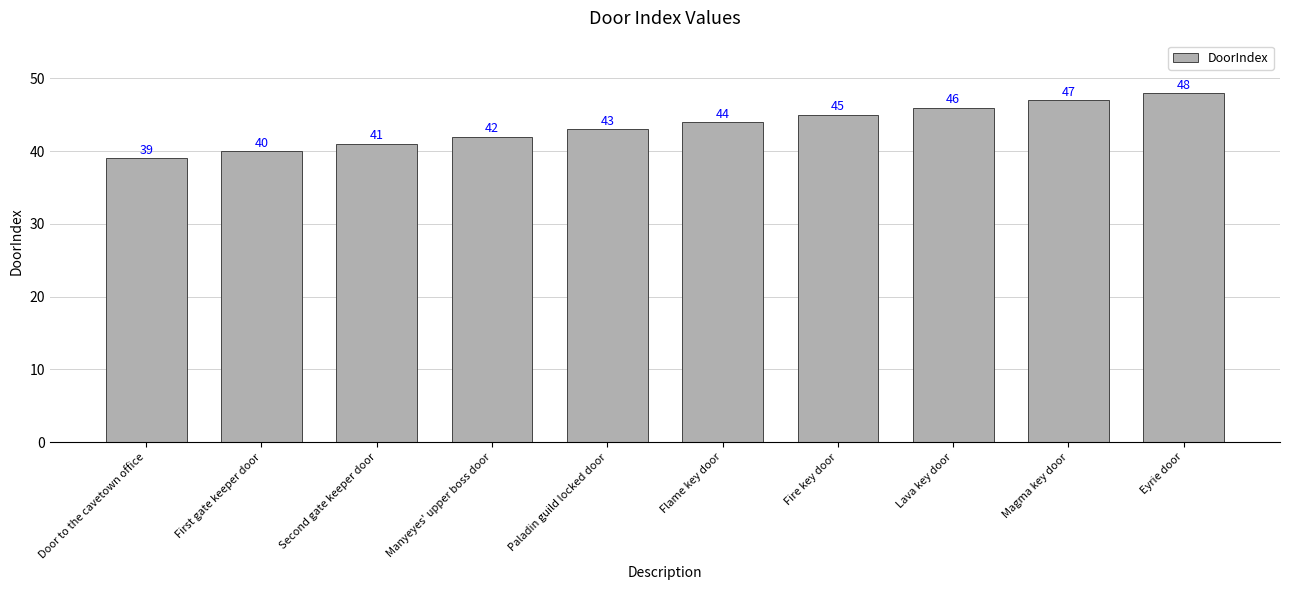

Where is the data nearest to the value 43?

Paladin guild locked door